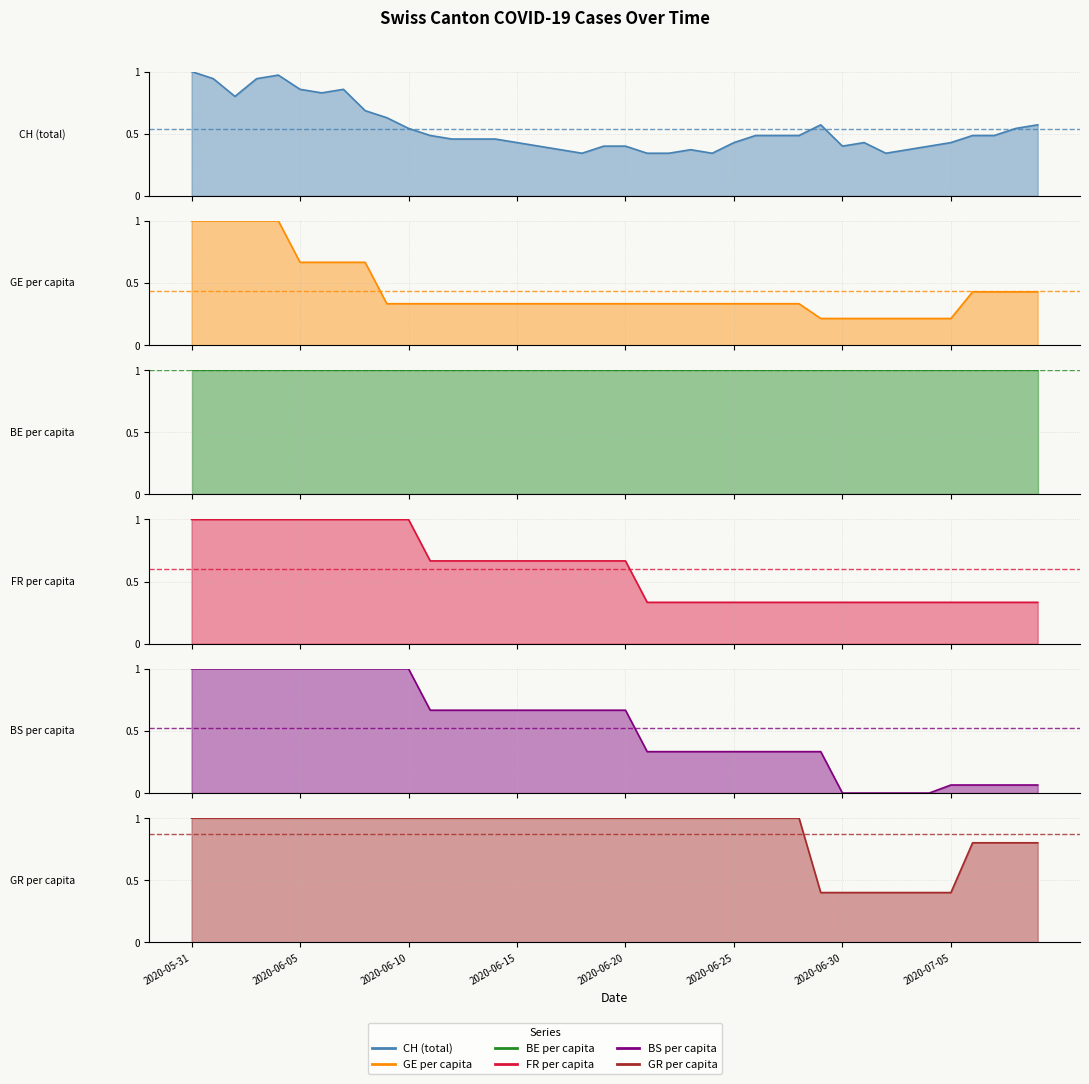

Between 2020-06-05 and 2020-06-15, which series saw the biggest shift?

CH (total)